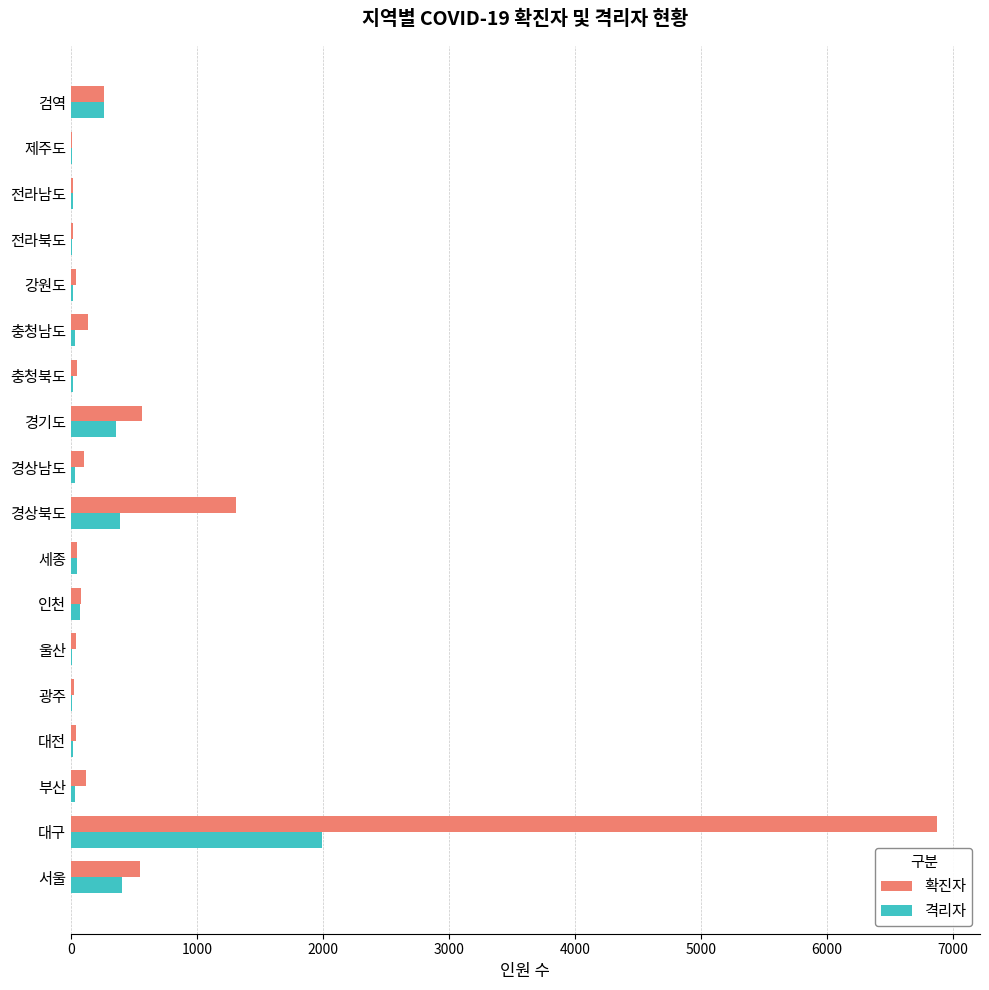

What is the sum of all 격리자 values?

3733